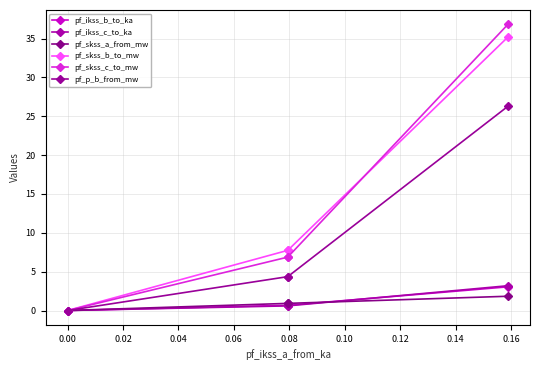

How many data points does each series have?

4